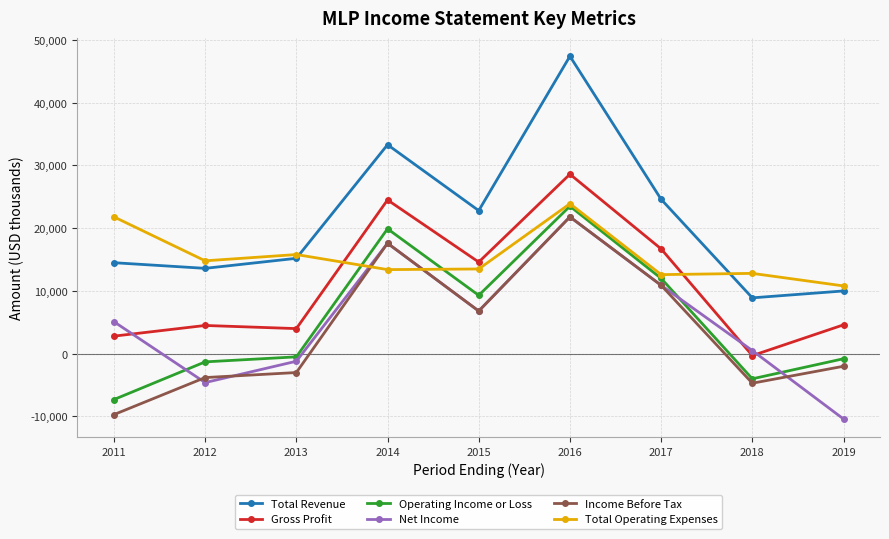

Which series has the widest spread of values?

Total Revenue